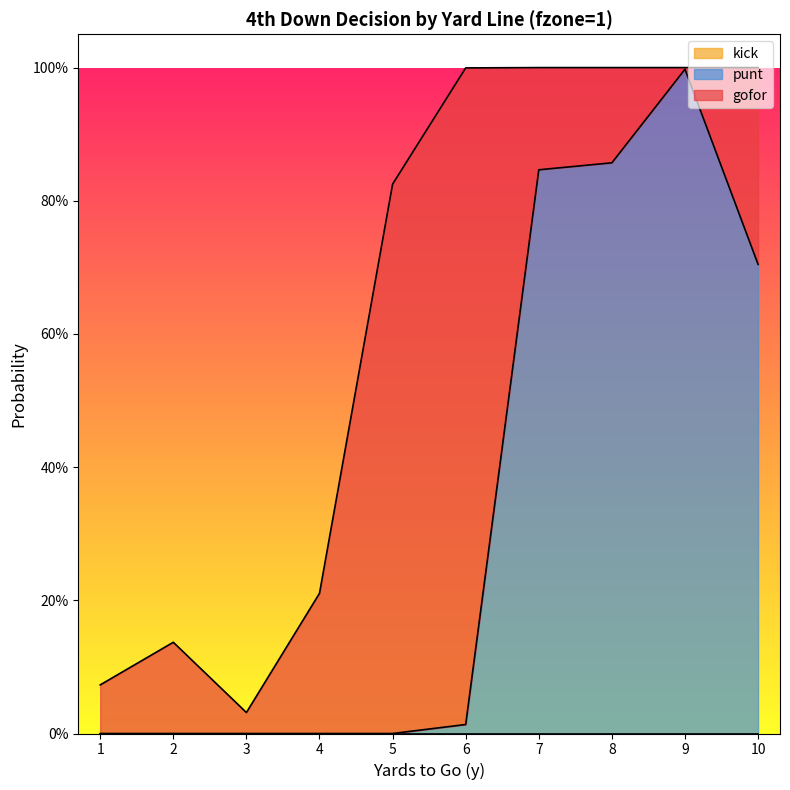

At which category is the sum across all series the highest?

7